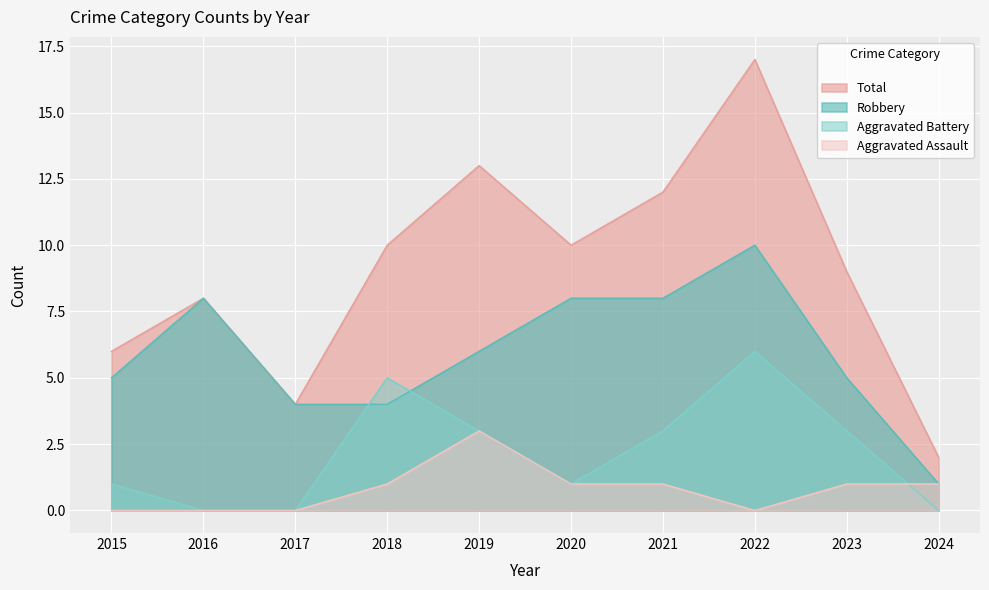

Count the Aggravated Battery values in the range 0 to 3.

8